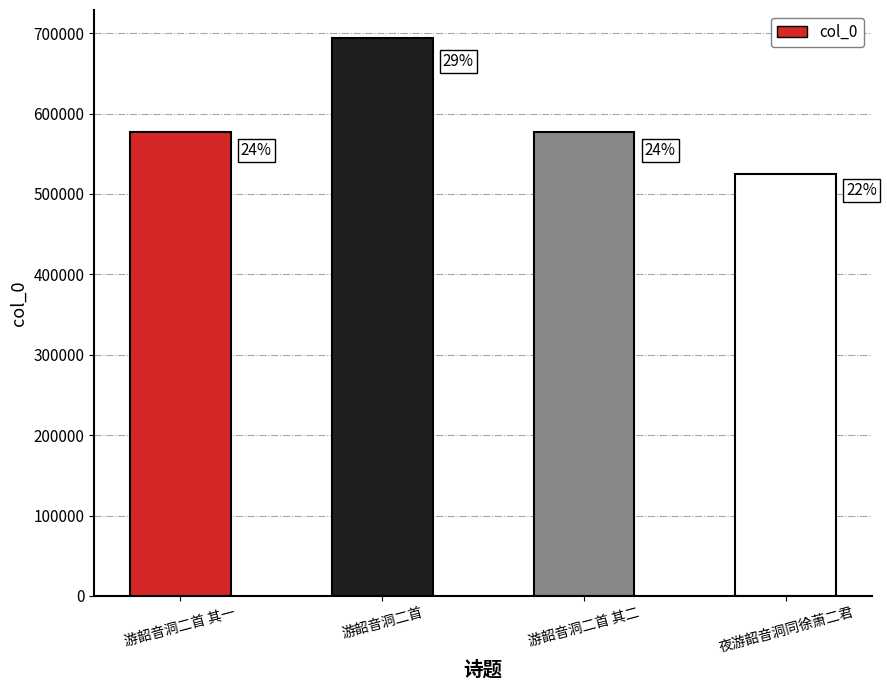

Are the bars grouped side by side (vs. stacked)?

No